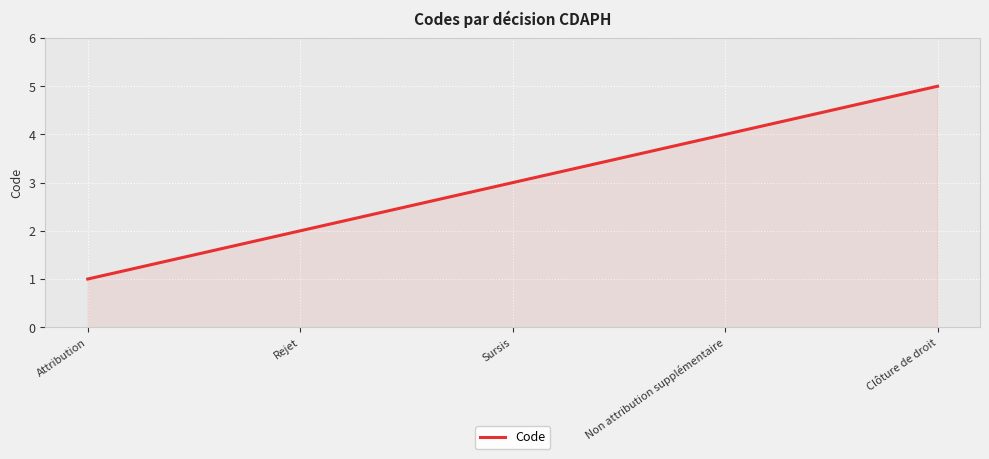

What is the difference between the maximum and minimum values?

4.0